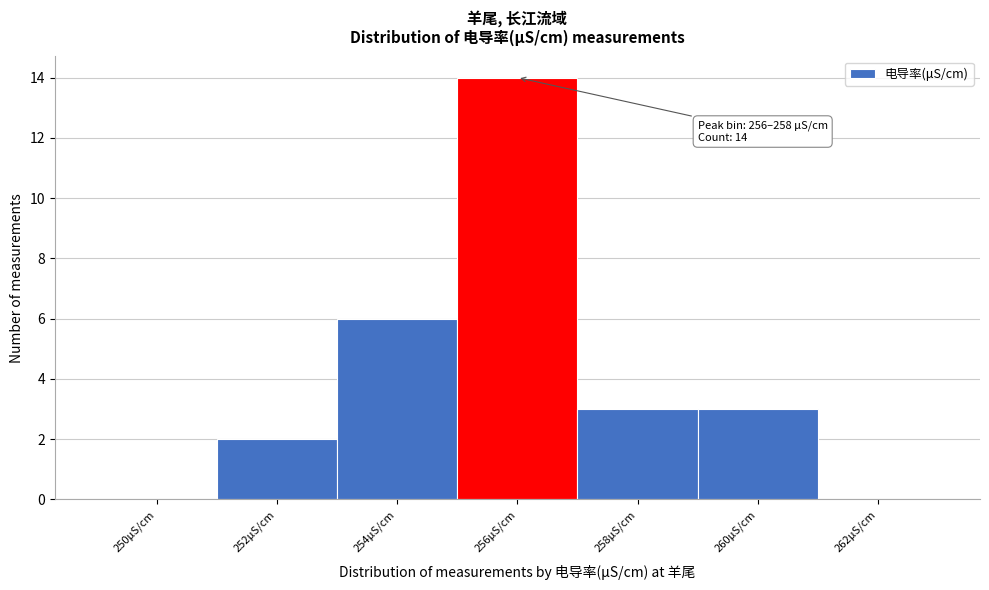

Reading right to left, transcribe all the data shown in this chart.

262μS/cm=0	260μS/cm=3	258μS/cm=3	256μS/cm=14	254μS/cm=6	252μS/cm=2	250μS/cm=0